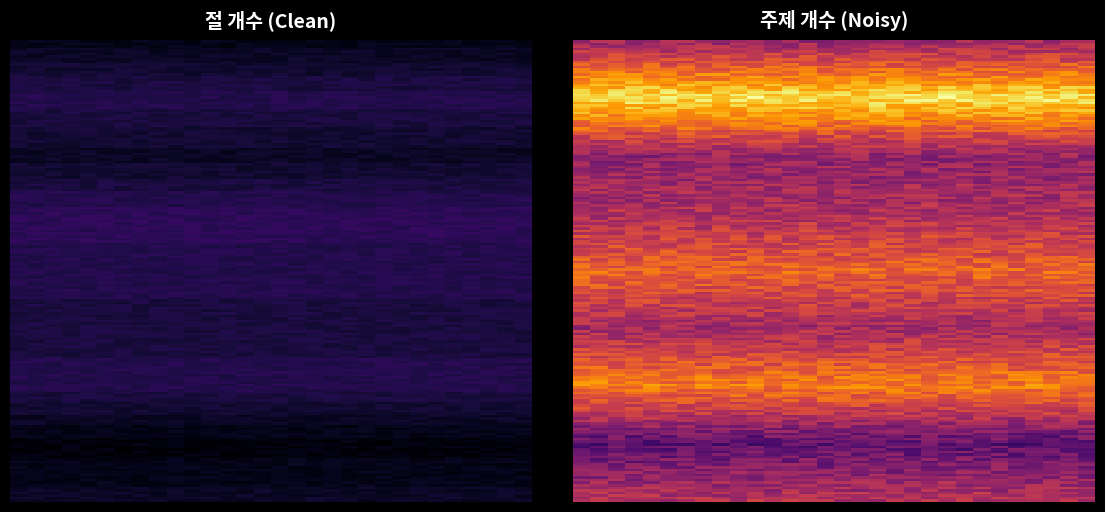

At 절 개수, list the series in order from largest to smallest.

4, 2, 5, 7, 6, 3, 9, 1, 8